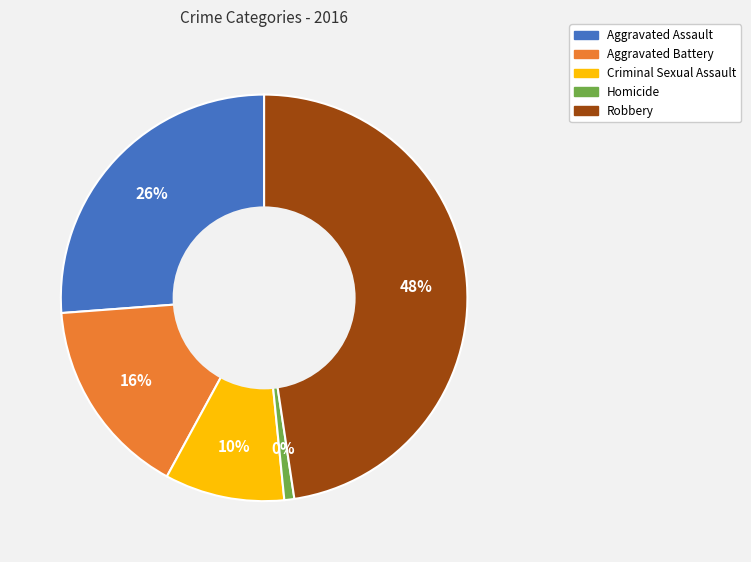

How many slices are in this pie chart?

5